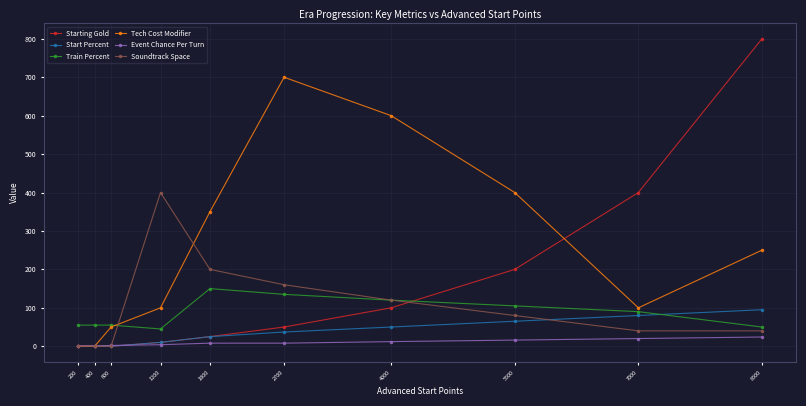

List the series in order of their peak value, lowest first.

Event Chance Per Turn, Start Percent, Train Percent, Soundtrack Space, Tech Cost Modifier, Starting Gold